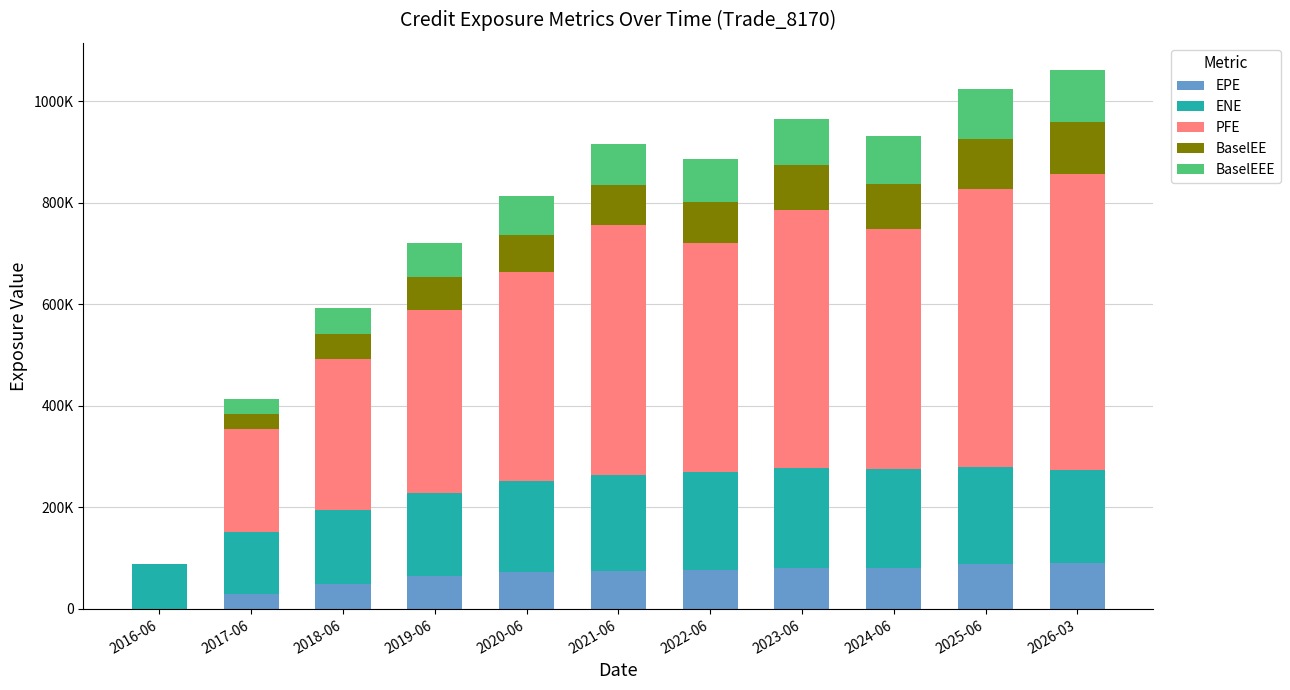

What is the average value of the BaselEE series?

69101.9